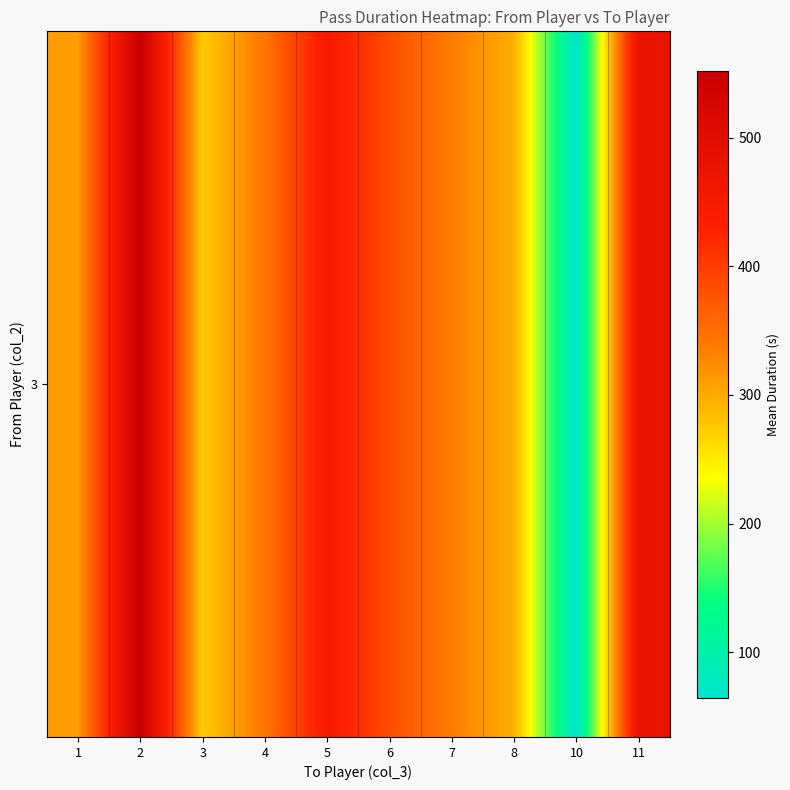

List the labels in order of value, largest first.

2, 11, 5, 6, 4, 7, 1, 8, 3, 10